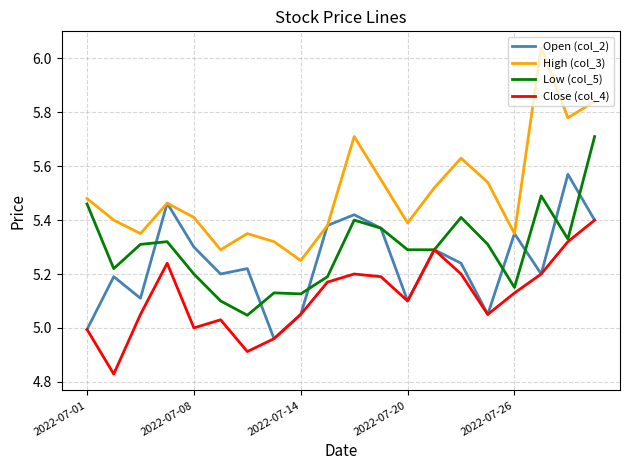

Which series has the largest total across all categories?

High (col_3)